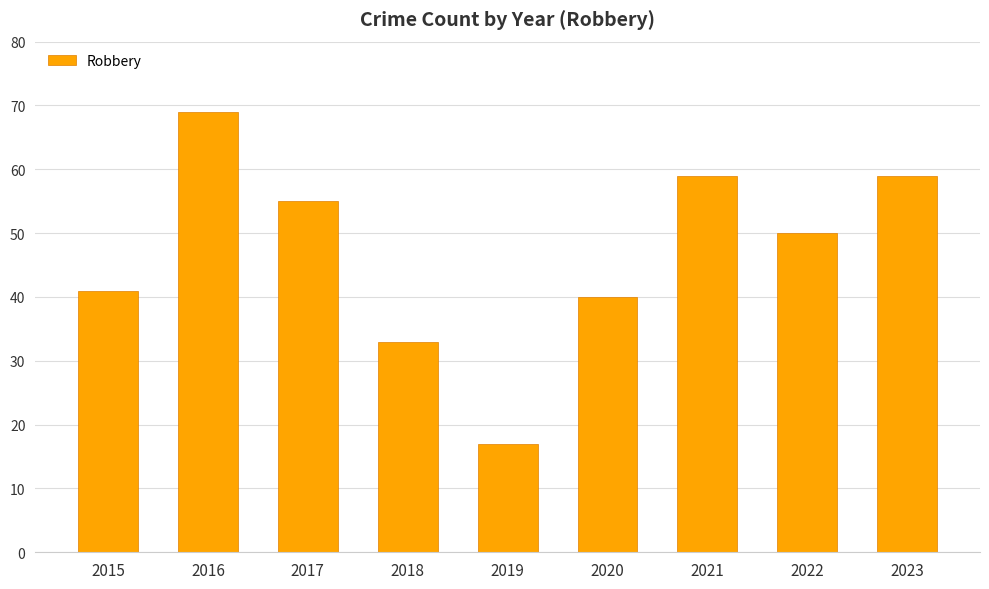

What is the value of the 1st bar from the left?

41